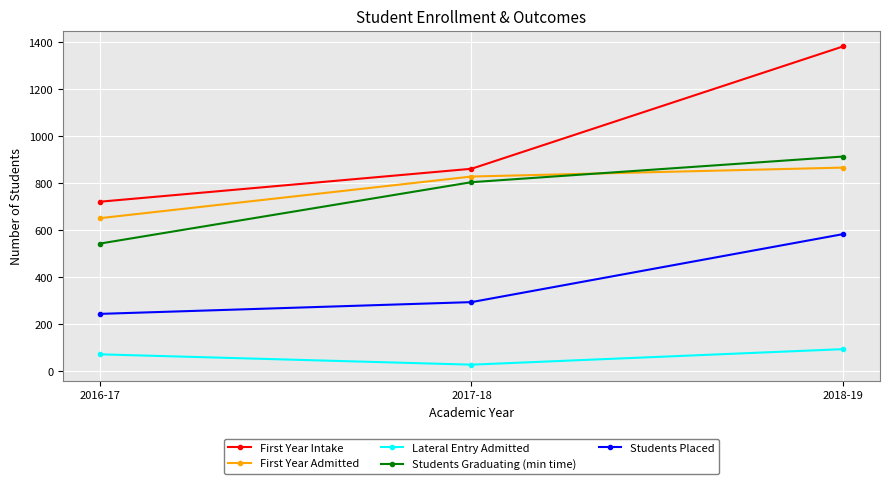

Which series has the largest range (max minus min)?

First Year Intake